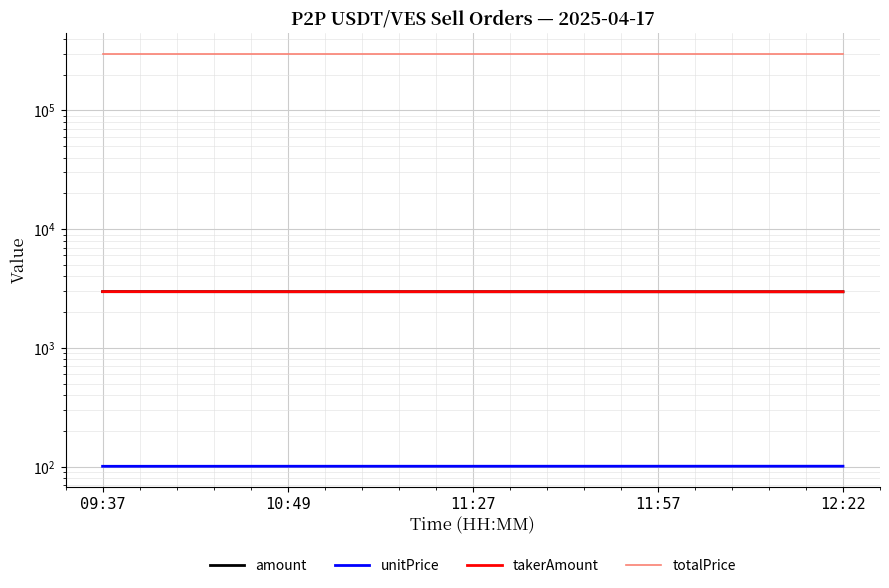

What is the sum of all takerAmount values?

14864.0